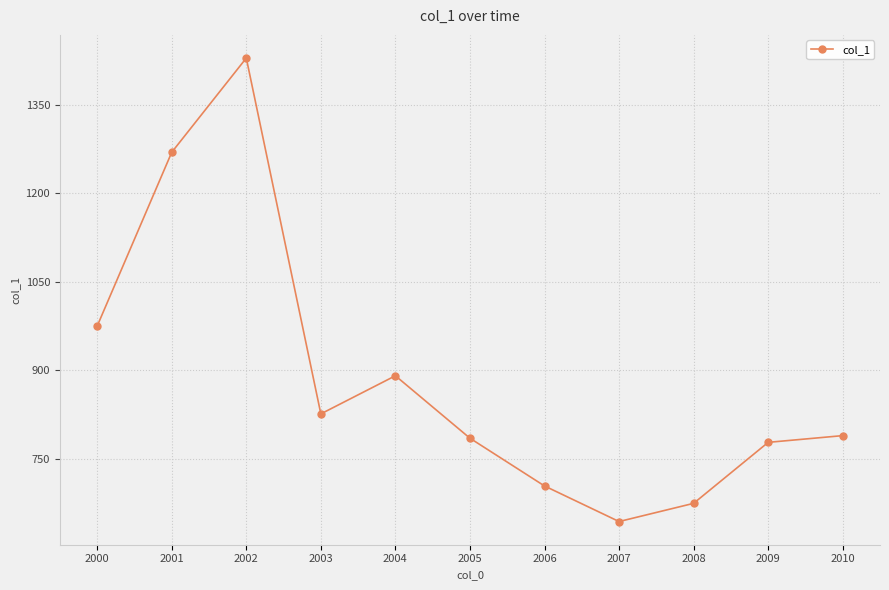

What is the change in value from 2002 to 2007?

-784.7